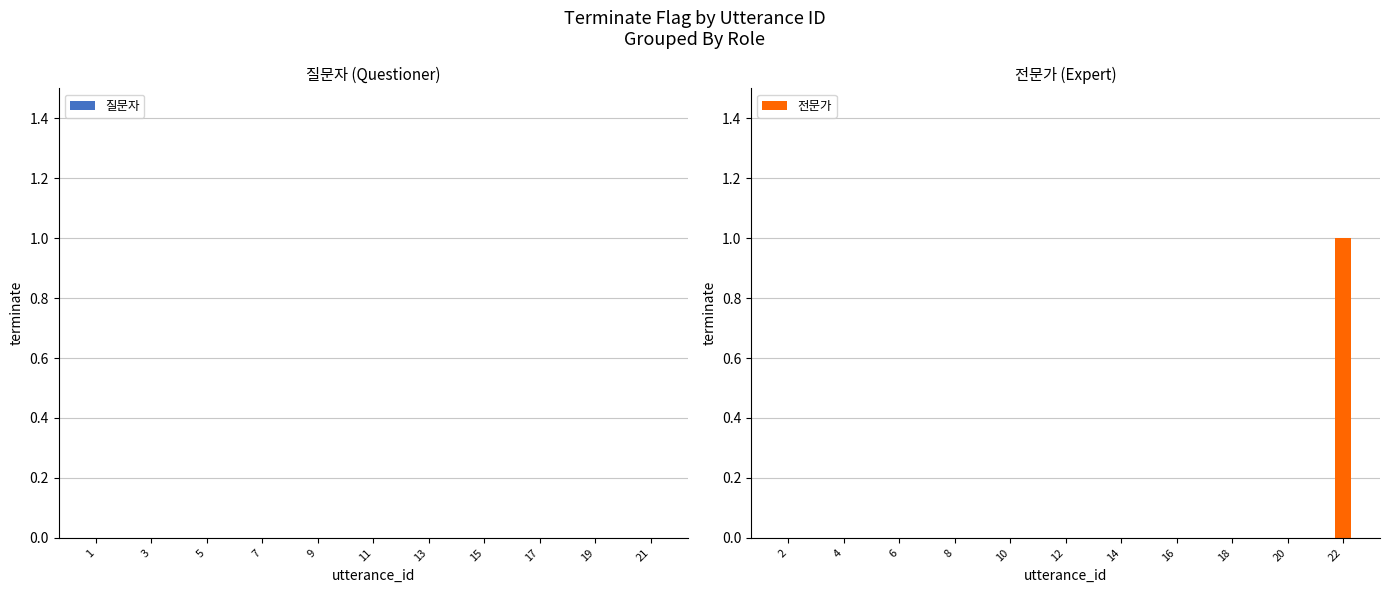

True or false: the data shows 0 at 16.

True